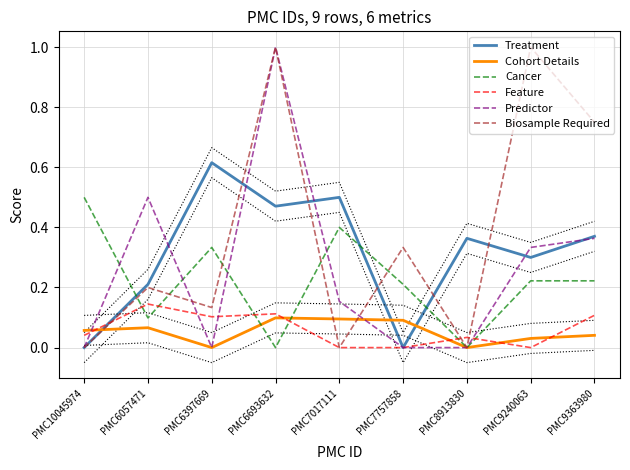

Between which two adjacent categories do Feature and Biosample Required first intersect?

PMC10045974 and PMC6057471